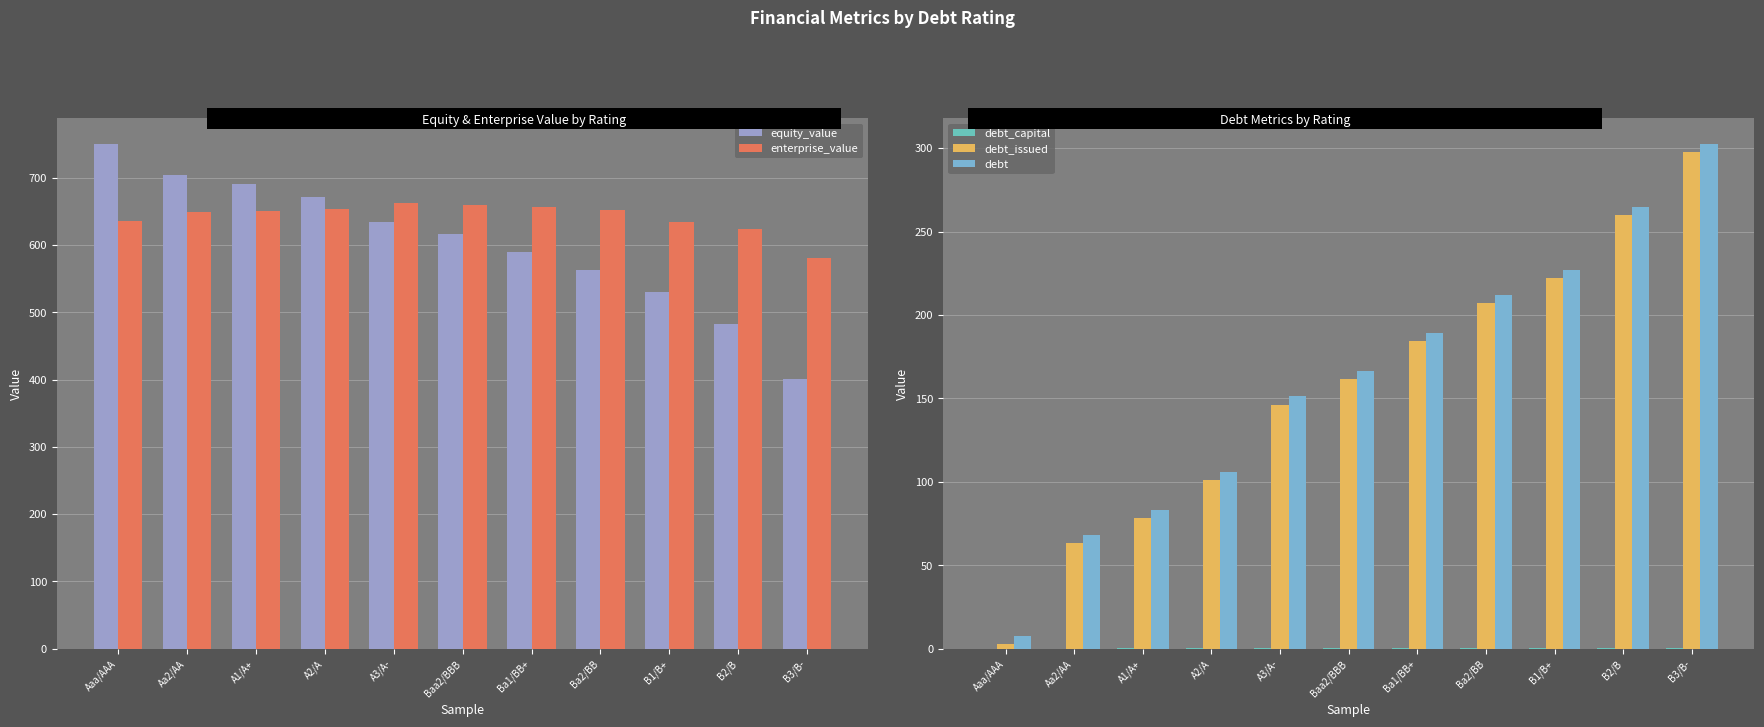

What is the sum of the debt_issued values at Aa2/AA and Aaa/AAA?

65.7